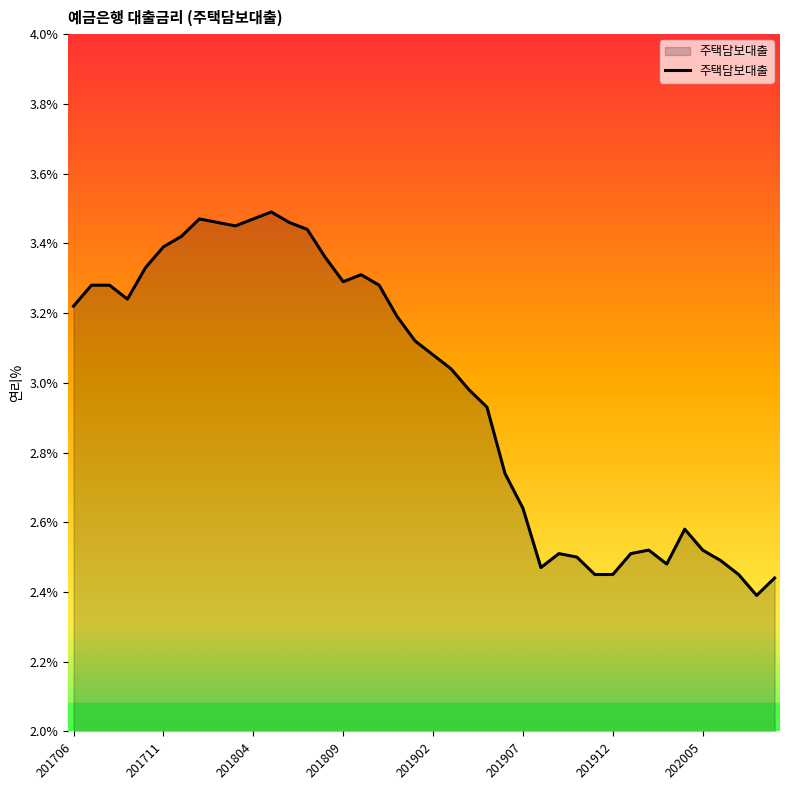

What is the difference between the maximum and minimum values?

1.1